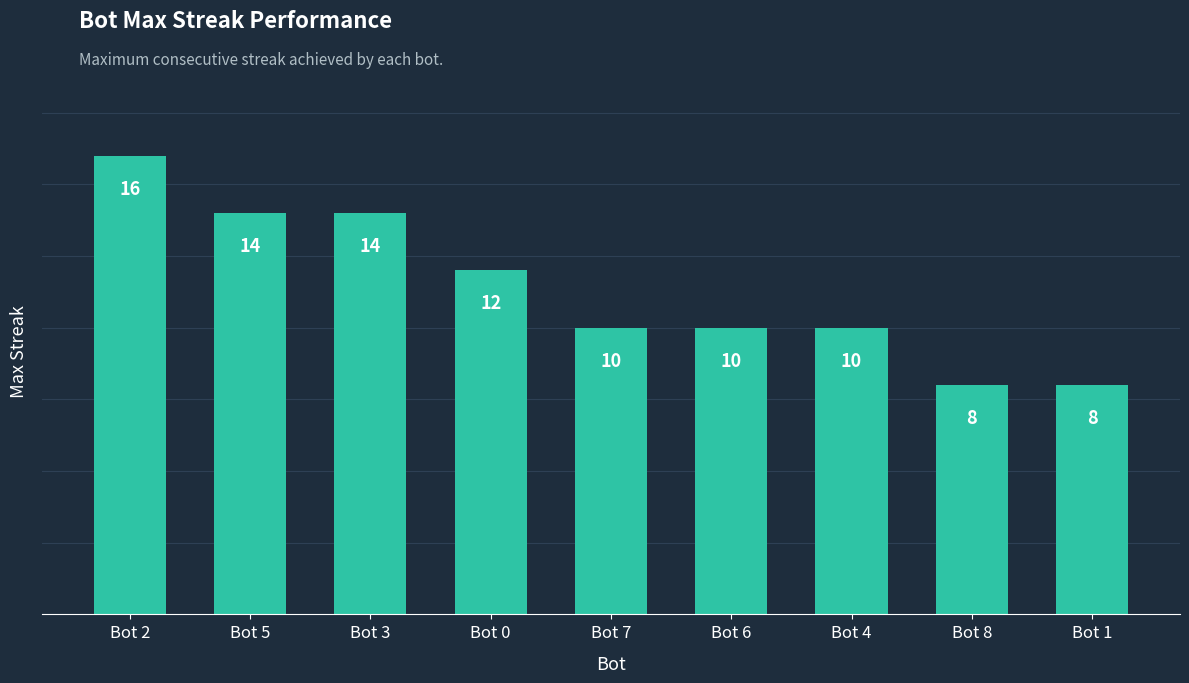

What is the smallest value displayed?

8